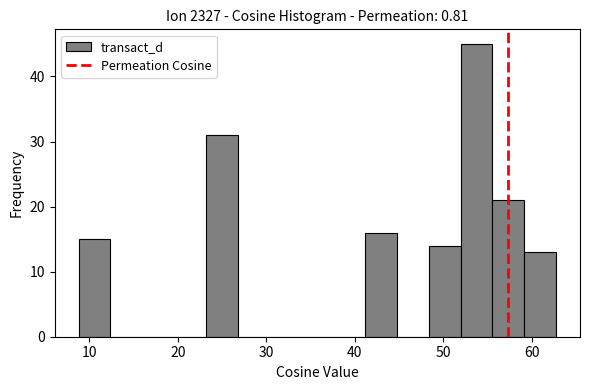

Around what value on the x-axis is the tallest bar? Give the approximate position of its centre, as read against the axis.

54